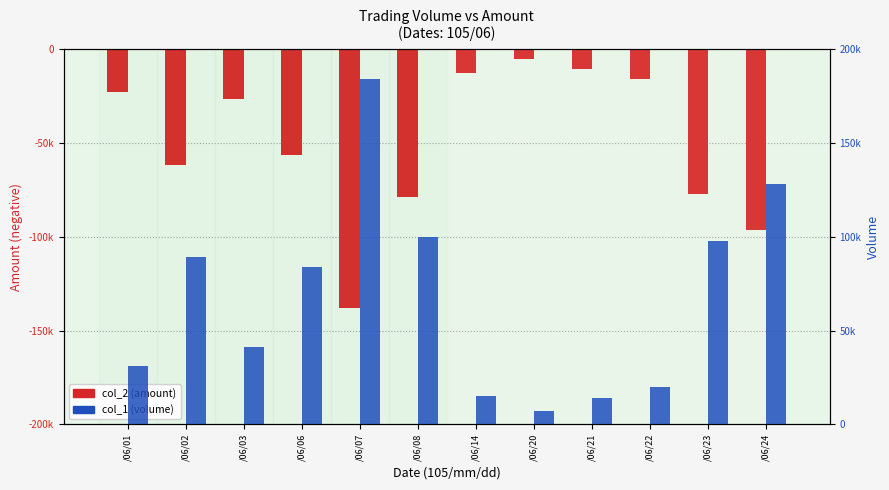

Is it true that col_2 (amount) equals -96390 at /06/24?

True